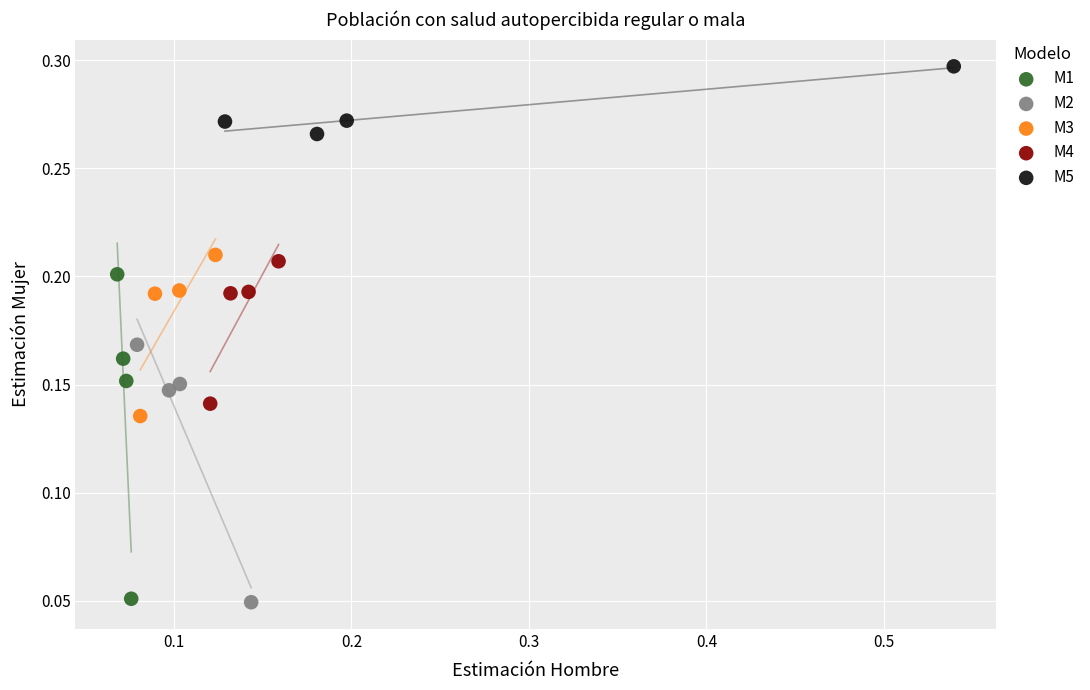

What are all the series names shown in the legend?

M1, M2, M3, M4, M5